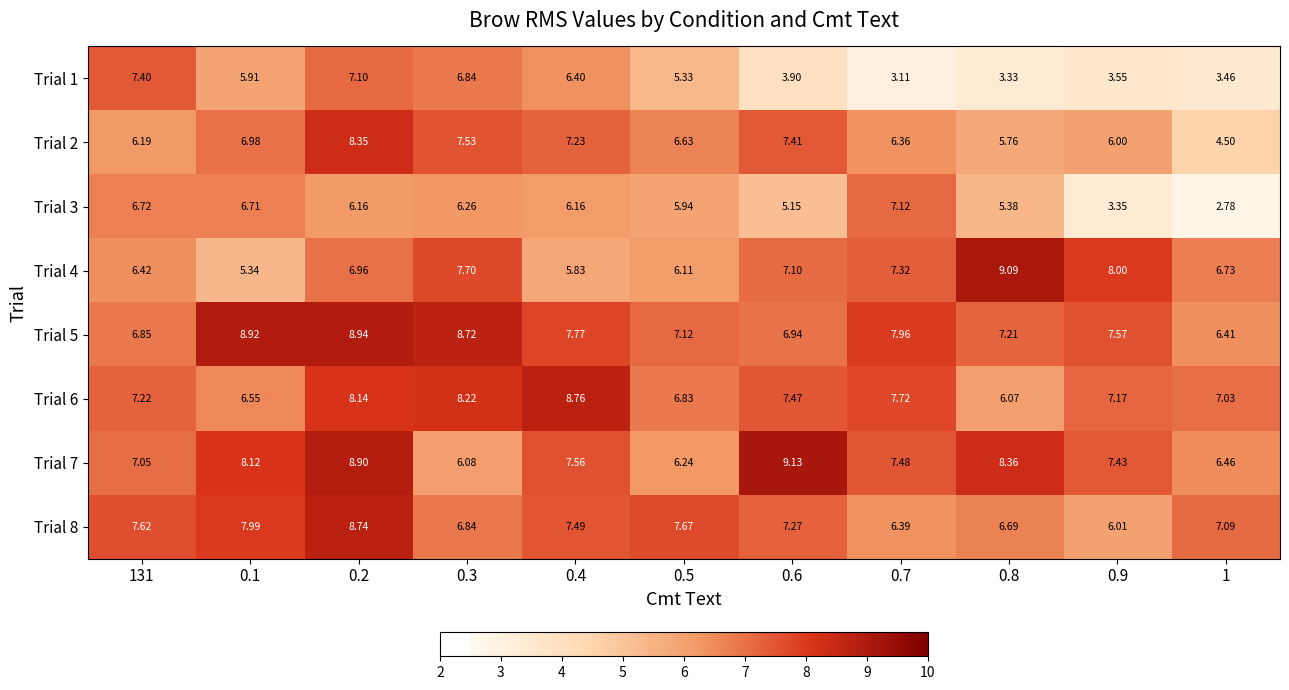

Count the number of categories in the chart.

11